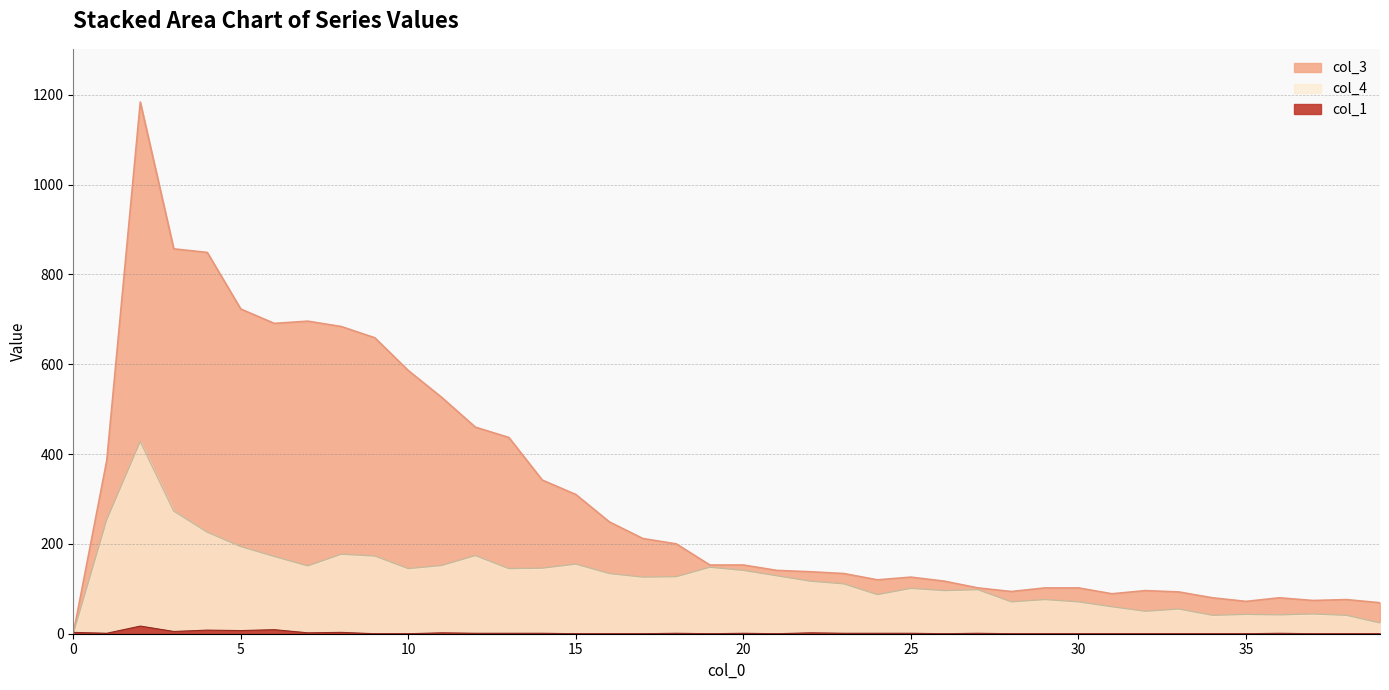

At which label does col_4 first exceed 127?

1